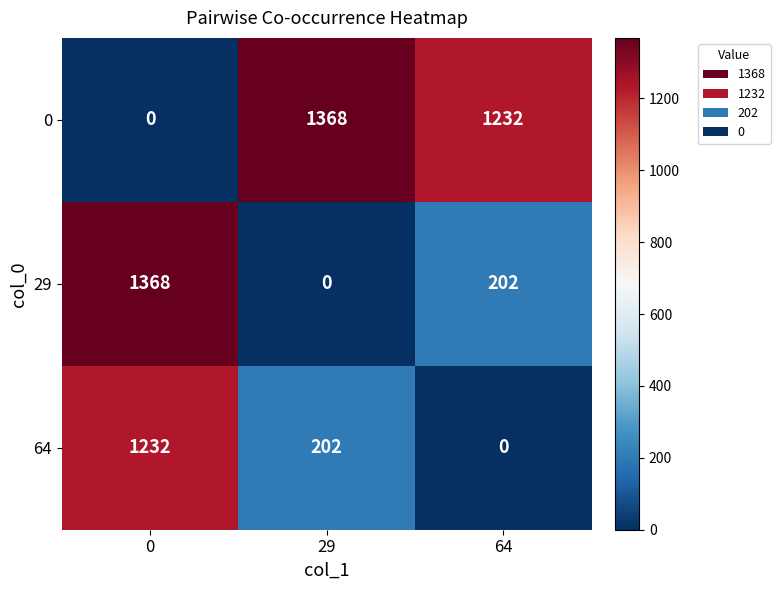

The 0 series shows 1232 at 64. True or false?

True